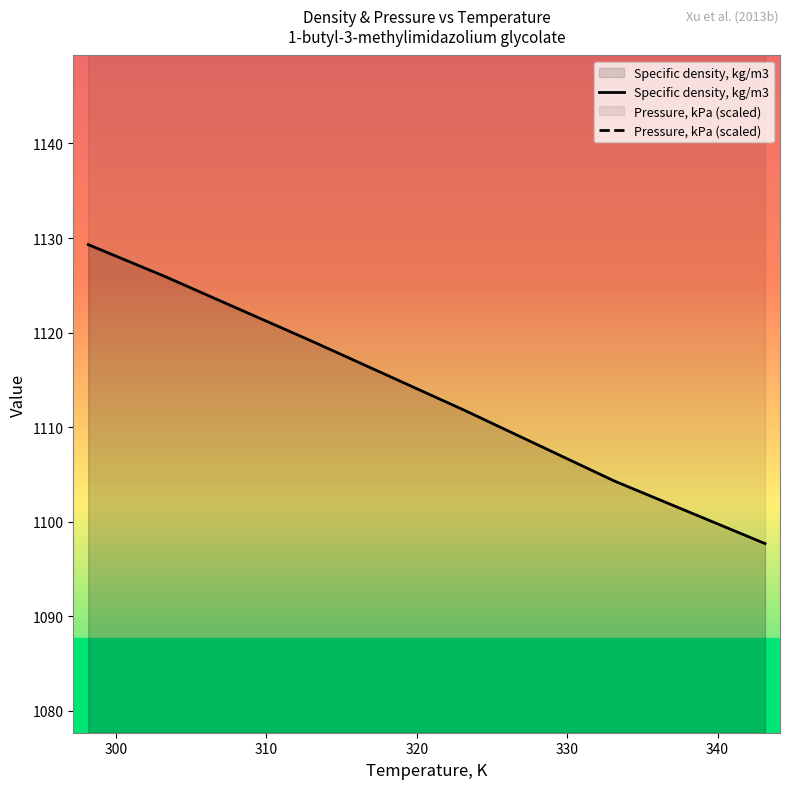

What is the value of the Specific density, kg/m3 point at the 1st from the left?

1129.3